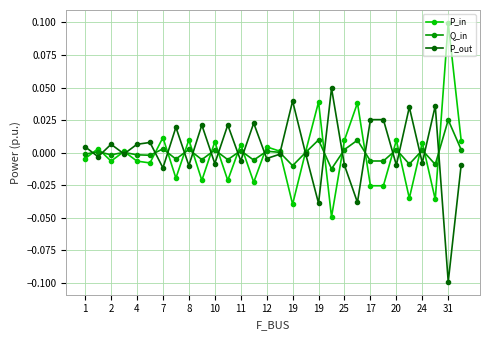

True or false: Q_in has more than 2 points higher than both neighbors.

True